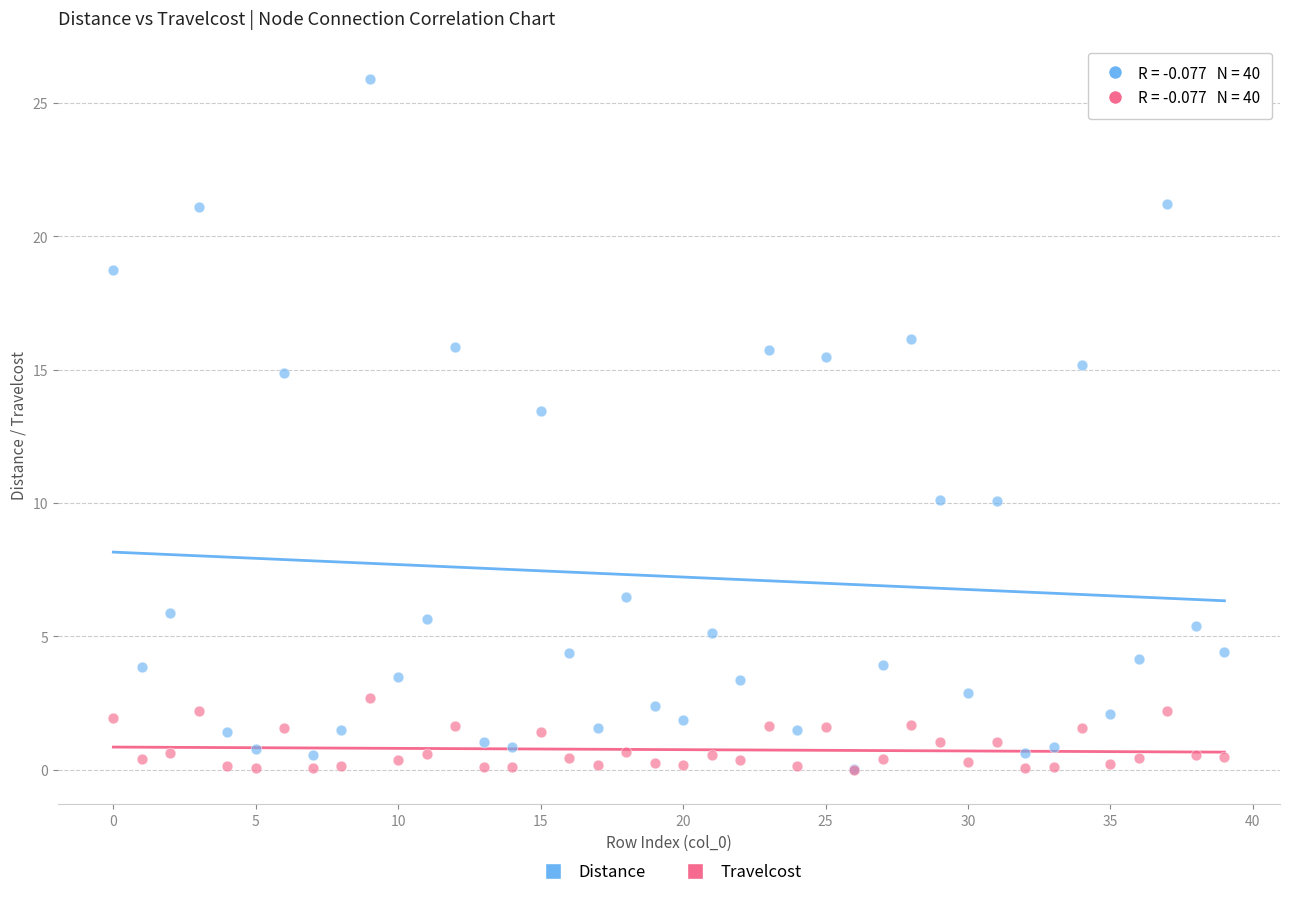

What are all the series names shown in the legend?

Distance, Travelcost